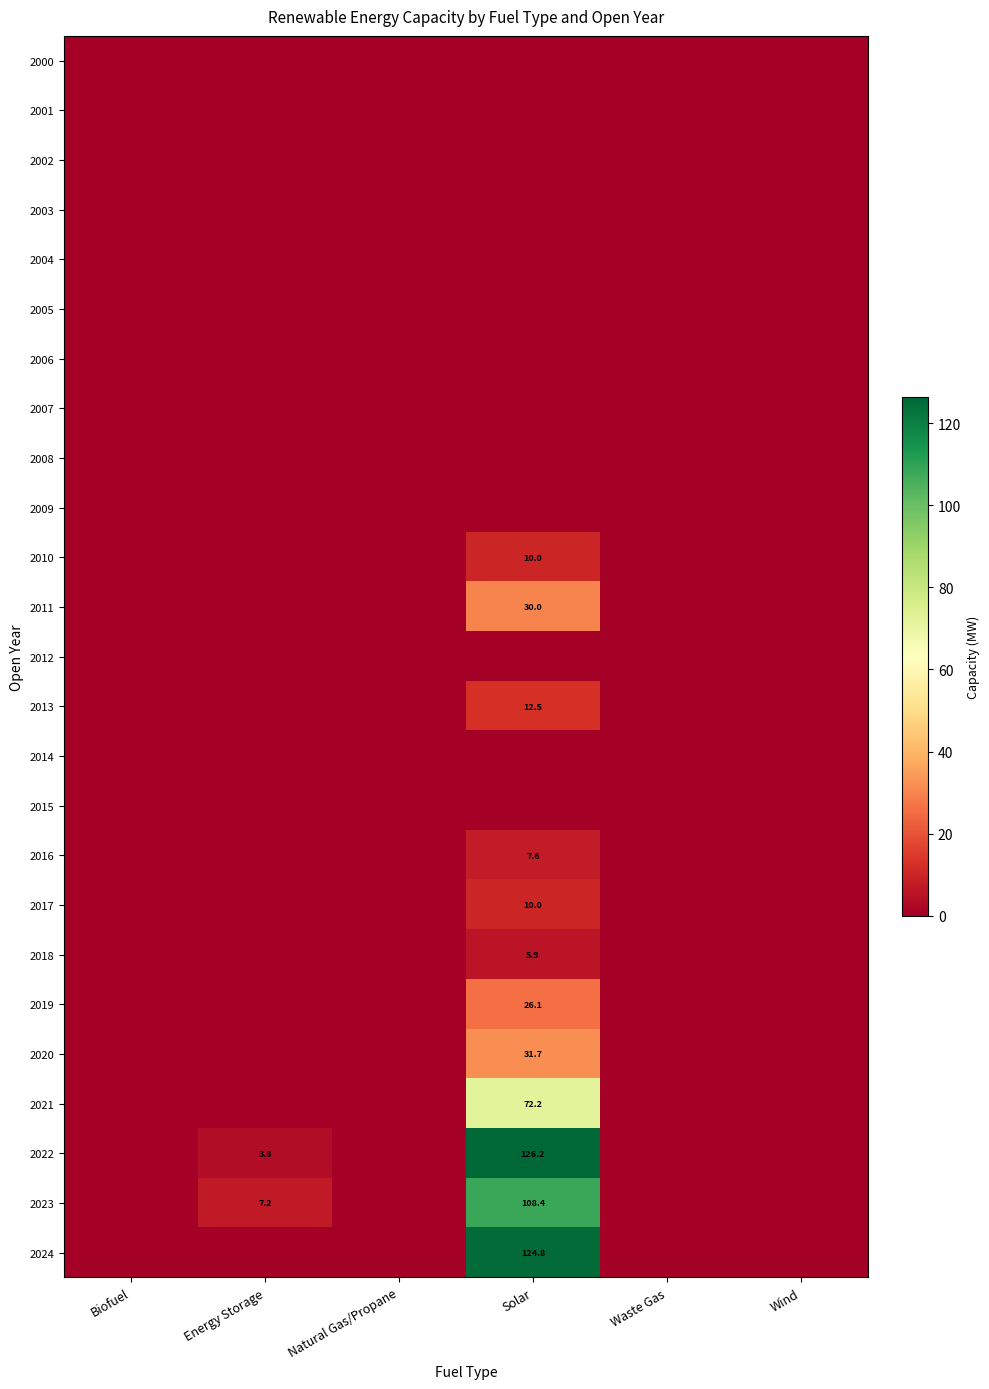

How many data points does each series have?

6